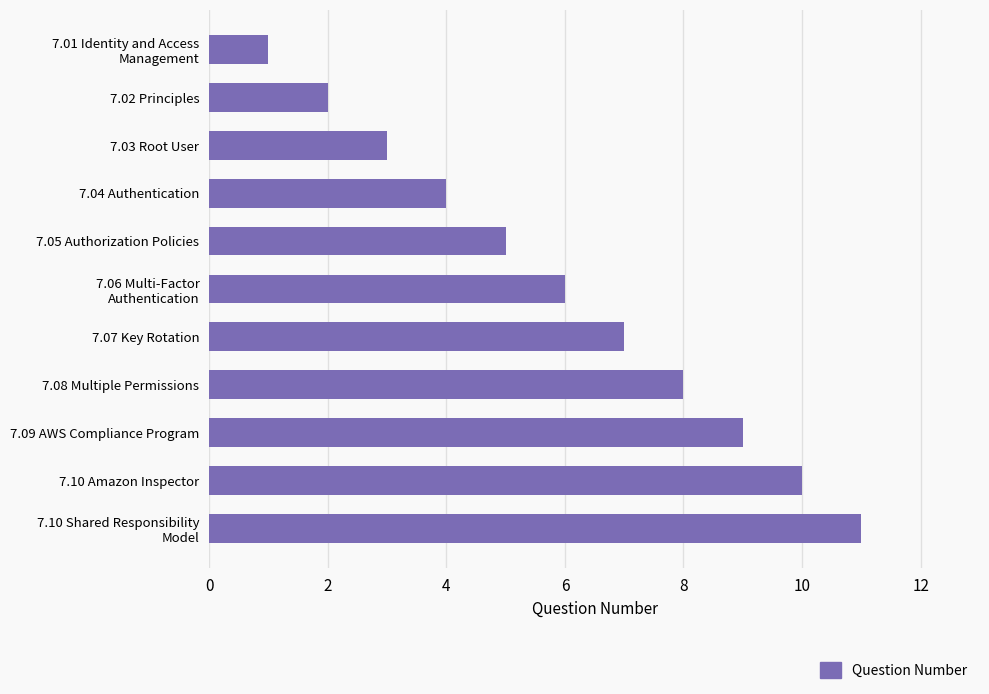

What is the difference between the second highest and minimum values?

9